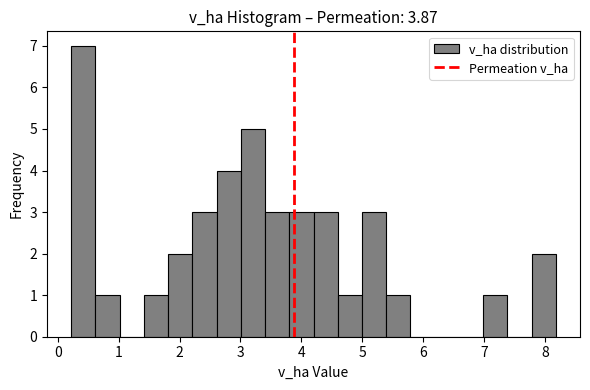

Around what value on the x-axis is the tallest bar? Give the approximate position of its centre, as read against the axis.

0.4